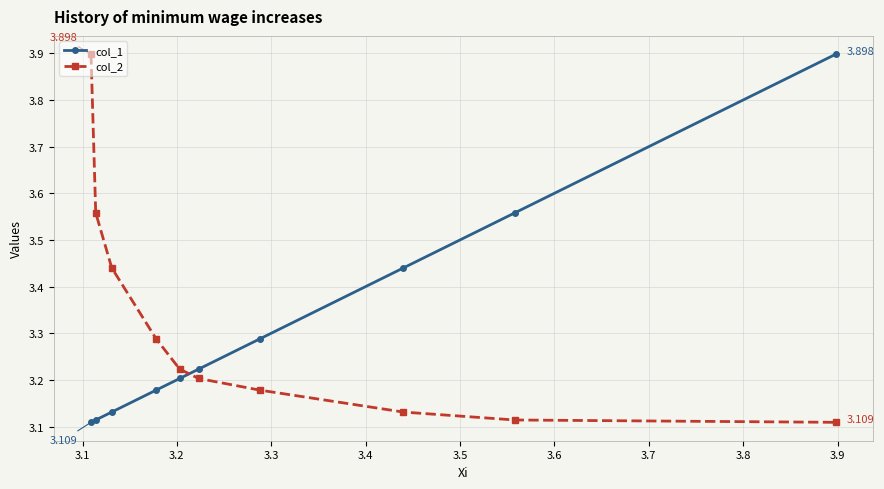

How many lines are shown in the chart?

2